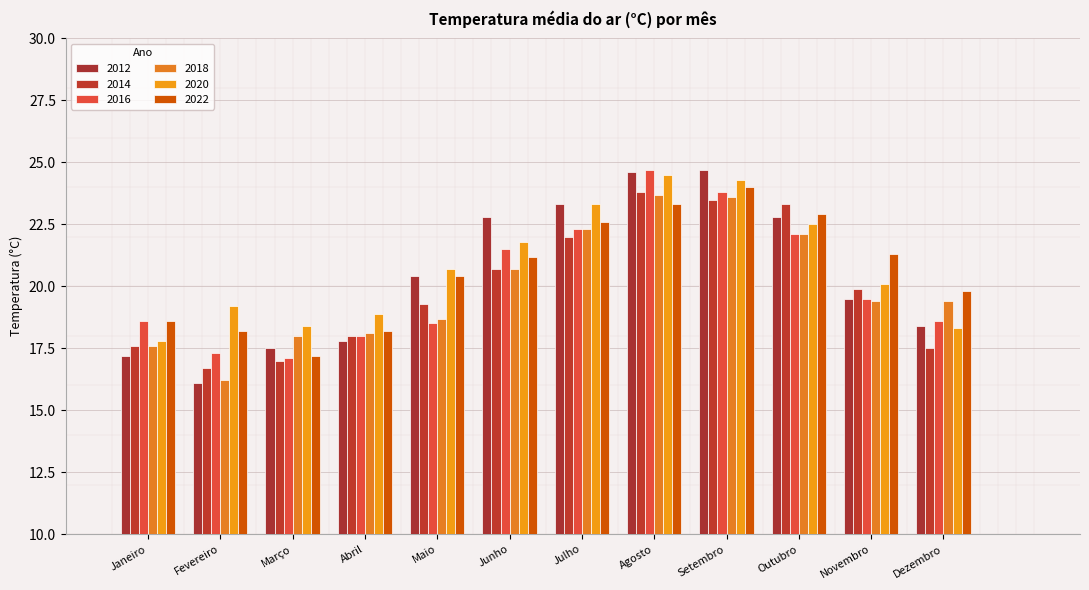

How many distinct data groups are displayed?

6